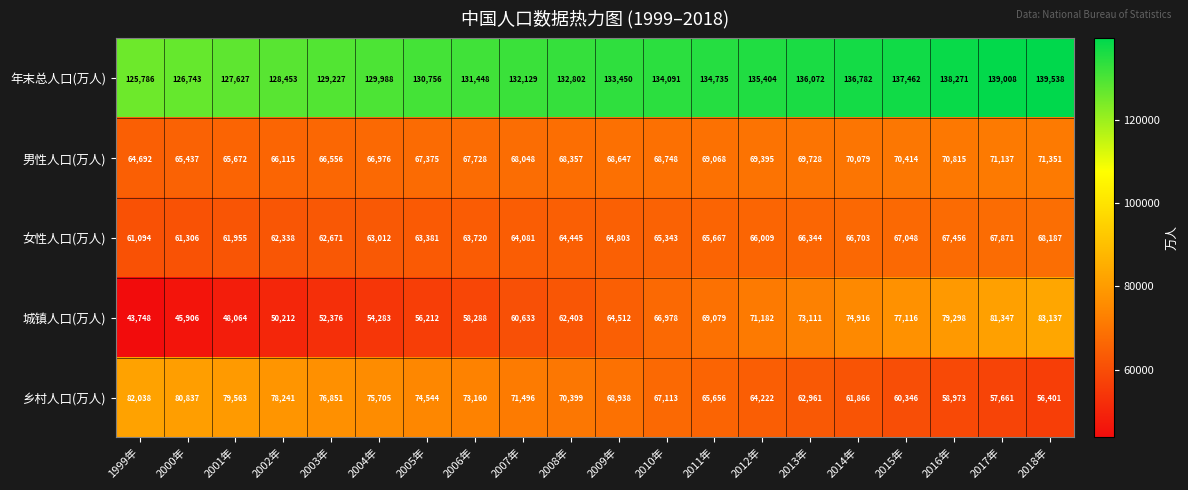

At 2010年, list the series in order from largest to smallest.

年末总人口(万人), 男性人口(万人), 乡村人口(万人), 城镇人口(万人), 女性人口(万人)